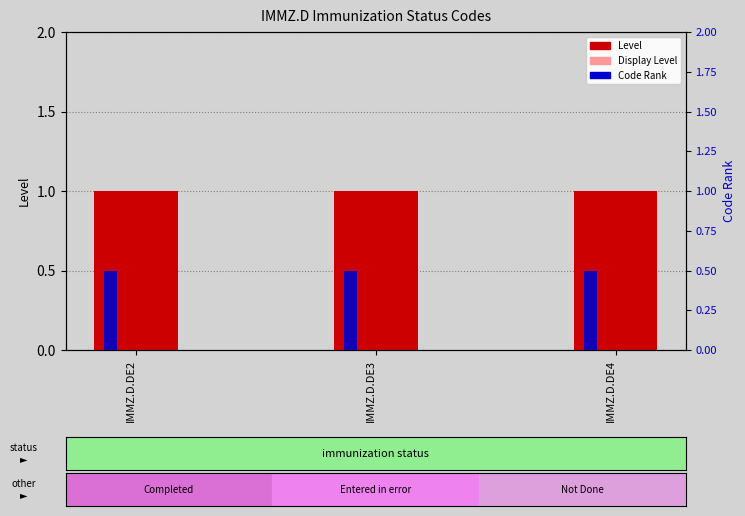

What is the approximate value of Level at IMMZ.D.DE3?

1.0